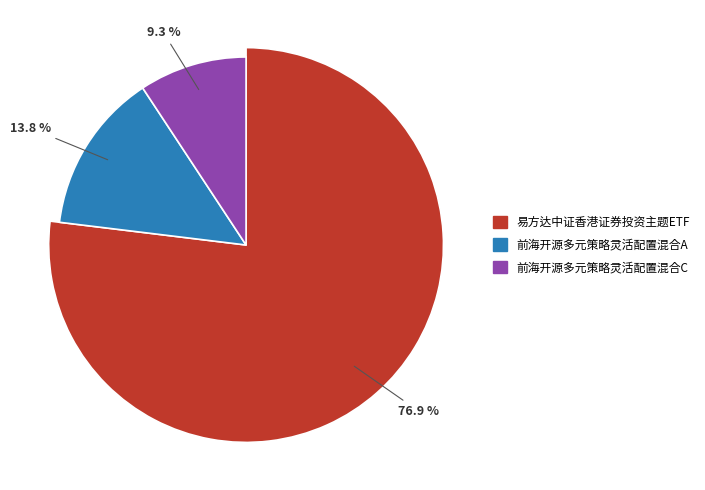

Is it true that 易方达中证香港证券投资主题ETF is 67% of the pie?

False